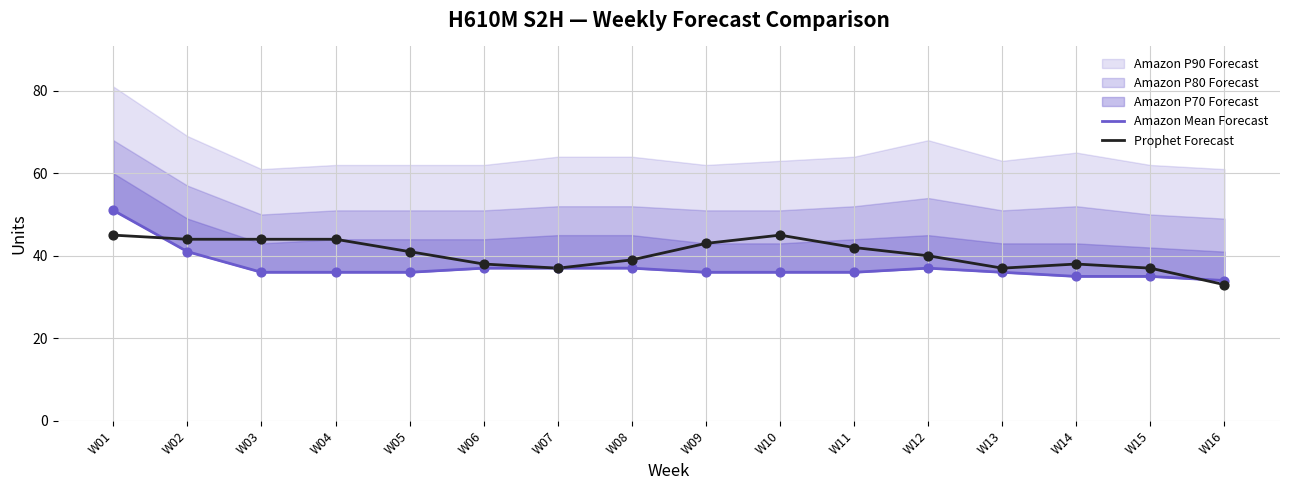

Is it true that Prophet Forecast equals 67 at W14?

False